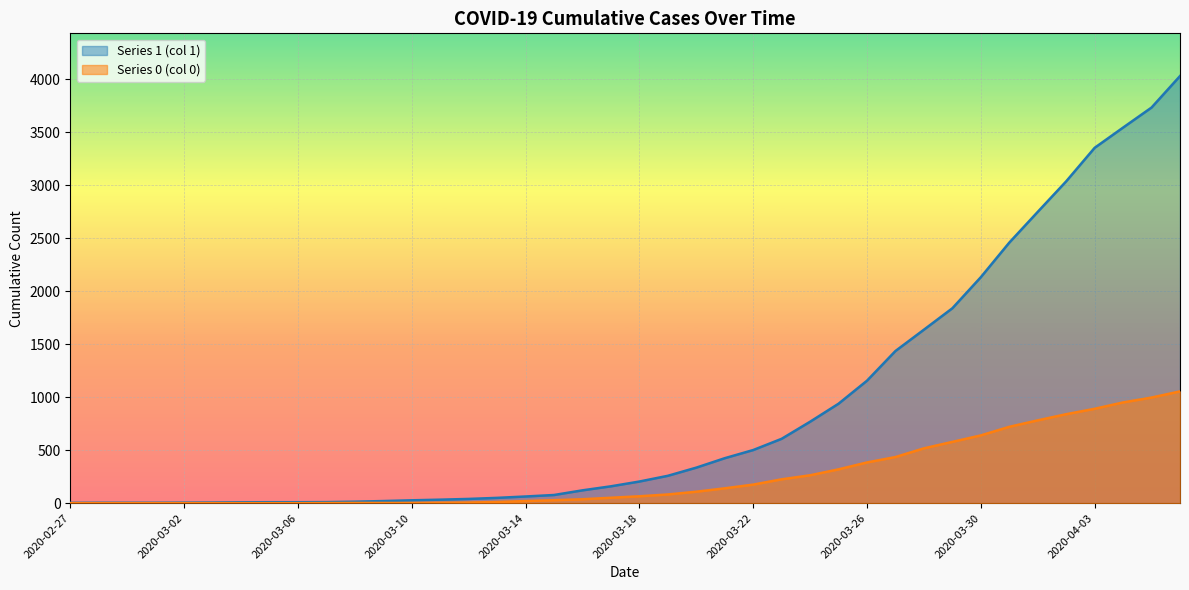

True or false: Series 0 (col 0) and Series 1 (col 1) cross at least once.

False